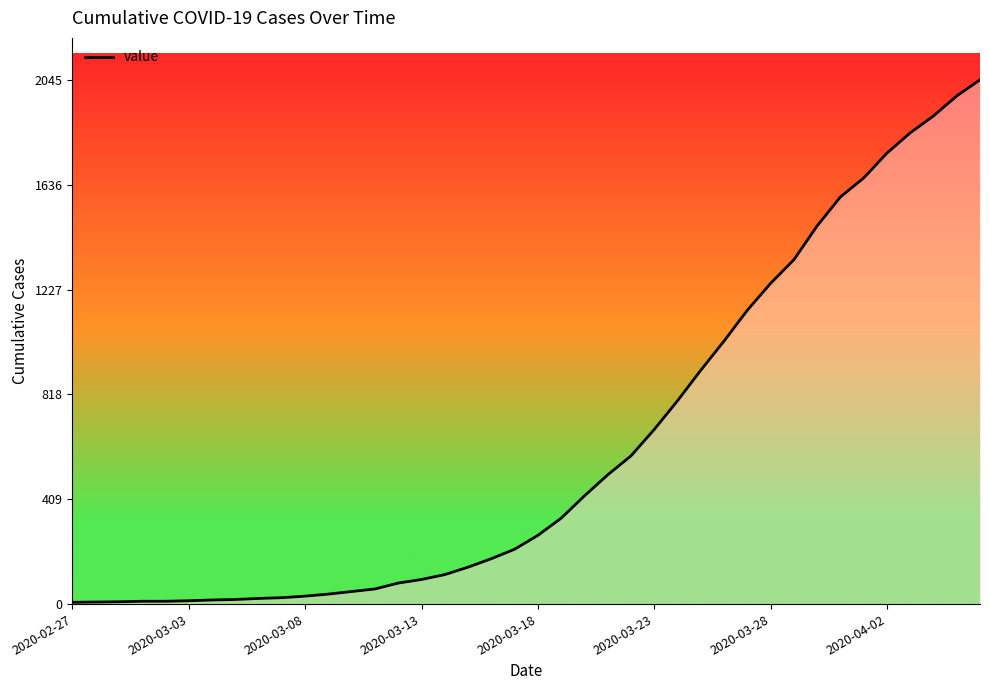

What is the difference between the maximum and minimum values?

2038